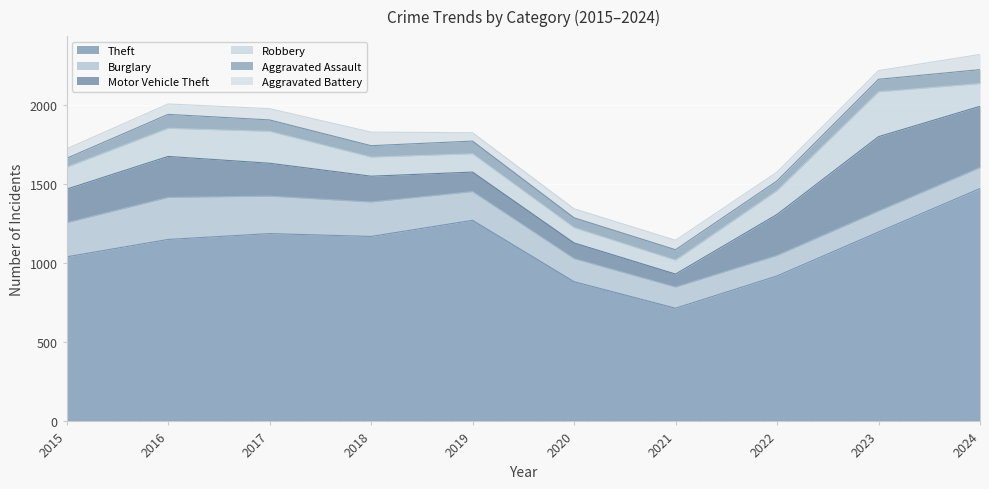

What is the difference between the Robbery values at 2020 and 2019?

19